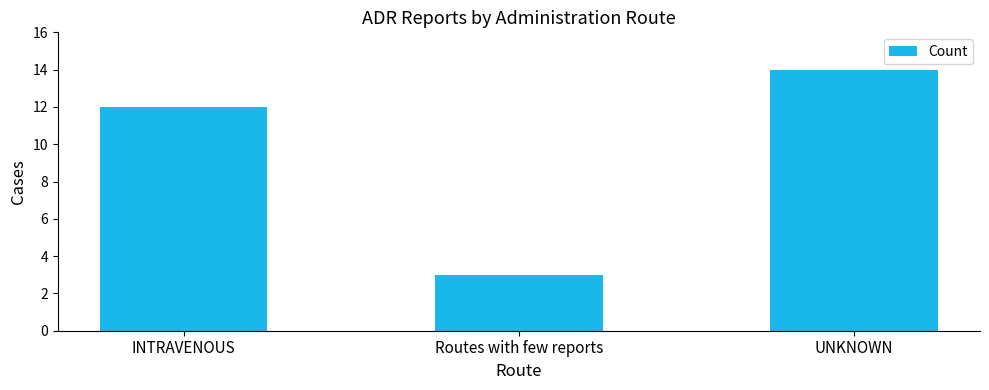

What position from the right is Routes with few reports?

2